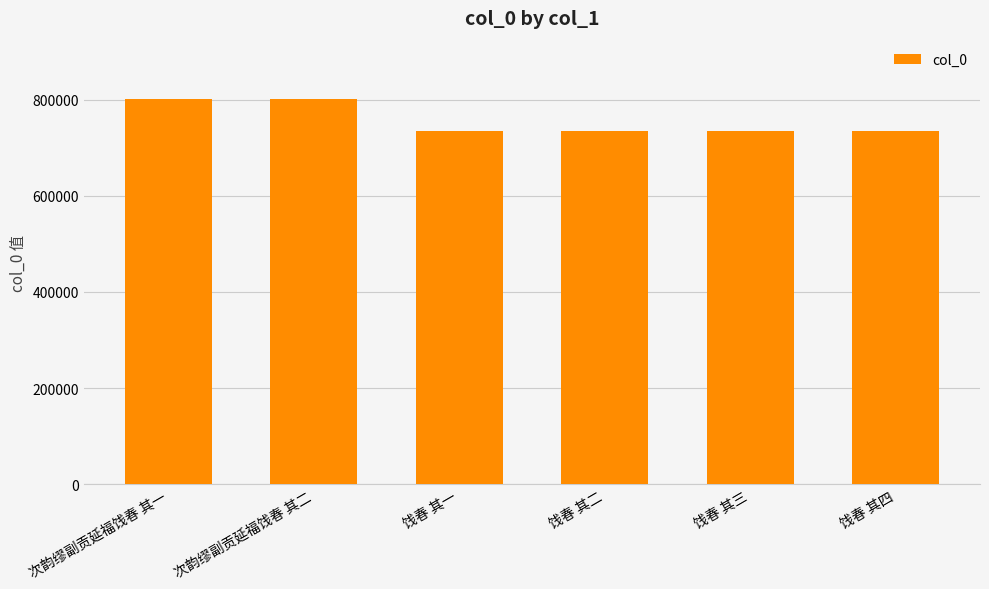

How many categories are shown in the chart?

6